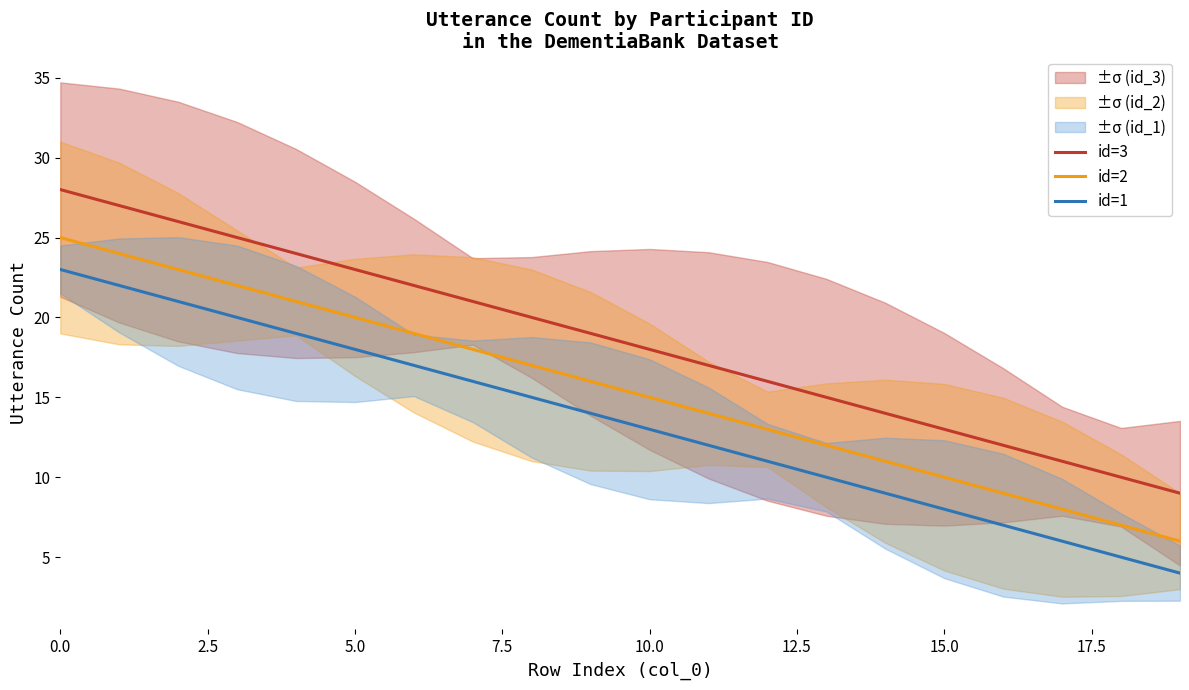

What is the minimum value for id=2?

6